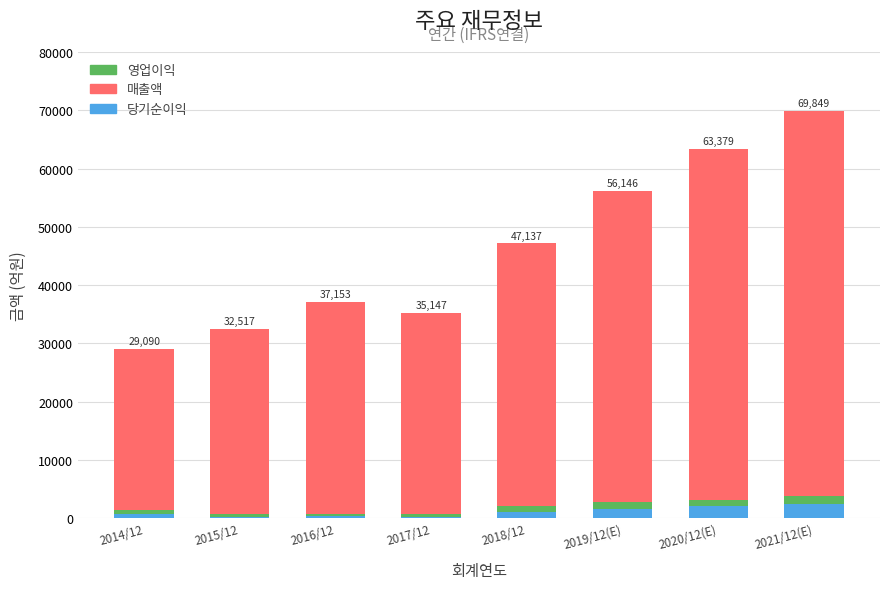

What is the maximum value for 당기순이익?

2463